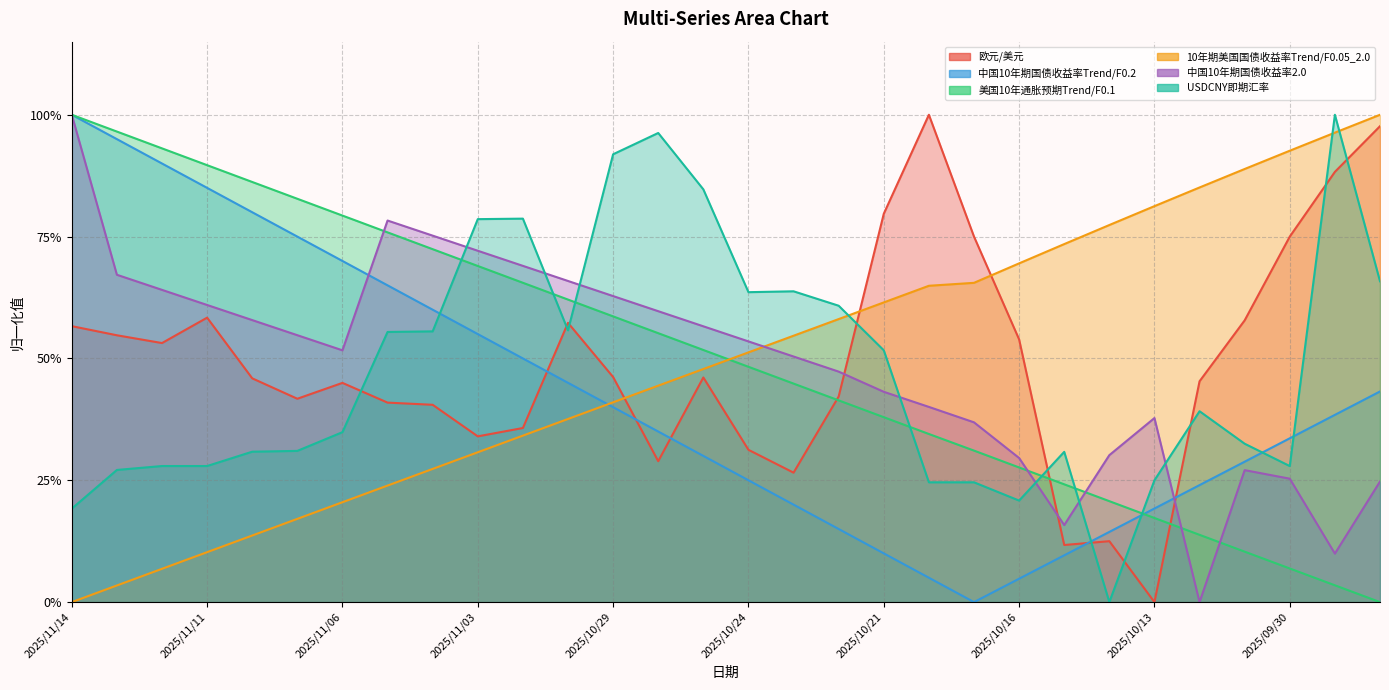

Reading right to left, transcribe all the data shown in this chart.

欧元/美元: 2025/09/26=1.0	2025/09/29=0.9	2025/09/30=0.8	2025/10/09=0.6	2025/10/10=0.5	2025/10/13=0.0	2025/10/14=0.1	2025/10/15=0.1	2025/10/16=0.5	2025/10/17=0.8	2025/10/20=1.0	2025/10/21=0.8	2025/10/22=0.4	2025/10/23=0.3	2025/10/24=0.3	2025/10/27=0.5	2025/10/28=0.3	2025/10/29=0.5	2025/10/30=0.6	2025/10/31=0.4	2025/11/03=0.3	2025/11/04=0.4	2025/11/05=0.4	2025/11/06=0.4	2025/11/07=0.4	2025/11/10=0.5	2025/11/11=0.6	2025/11/12=0.5	2025/11/13=0.5	2025/11/14=0.6
中国10年期国债收益率Trend/F0.2: 2025/09/26=0.4	2025/09/29=0.4	2025/09/30=0.3	2025/10/09=0.3	2025/10/10=0.2	2025/10/13=0.2	2025/10/14=0.1	2025/10/15=0.1	2025/10/16=0.0	2025/10/17=0.0	2025/10/20=0.0	2025/10/21=0.1	2025/10/22=0.1	2025/10/23=0.2	2025/10/24=0.2	2025/10/27=0.3	2025/10/28=0.4	2025/10/29=0.4	2025/10/30=0.4	2025/10/31=0.5	2025/11/03=0.6	2025/11/04=0.6	2025/11/05=0.6	2025/11/06=0.7	2025/11/07=0.7	2025/11/10=0.8	2025/11/11=0.9	2025/11/12=0.9	2025/11/13=0.9	2025/11/14=1.0
美国10年通胀预期Trend/F0.1: 2025/09/26=0.0	2025/09/29=0.0	2025/09/30=0.1	2025/10/09=0.1	2025/10/10=0.1	2025/10/13=0.2	2025/10/14=0.2	2025/10/15=0.2	2025/10/16=0.3	2025/10/17=0.3	2025/10/20=0.3	2025/10/21=0.4	2025/10/22=0.4	2025/10/23=0.4	2025/10/24=0.5	2025/10/27=0.5	2025/10/28=0.6	2025/10/29=0.6	2025/10/30=0.6	2025/10/31=0.7	2025/11/03=0.7	2025/11/04=0.7	2025/11/05=0.8	2025/11/06=0.8	2025/11/07=0.8	2025/11/10=0.9	2025/11/11=0.9	2025/11/12=0.9	2025/11/13=1.0	2025/11/14=1.0
10年期美国国债收益率Trend/F0.05_2.0: 2025/09/26=1.0	2025/09/29=1.0	2025/09/30=0.9	2025/10/09=0.9	2025/10/10=0.9	2025/10/13=0.8	2025/10/14=0.8	2025/10/15=0.7	2025/10/16=0.7	2025/10/17=0.7	2025/10/20=0.6	2025/10/21=0.6	2025/10/22=0.6	2025/10/23=0.5	2025/10/24=0.5	2025/10/27=0.5	2025/10/28=0.4	2025/10/29=0.4	2025/10/30=0.4	2025/10/31=0.3	2025/11/03=0.3	2025/11/04=0.3	2025/11/05=0.2	2025/11/06=0.2	2025/11/07=0.2	2025/11/10=0.1	2025/11/11=0.1	2025/11/12=0.1	2025/11/13=0.0	2025/11/14=0.0
中国10年期国债收益率2.0: 2025/09/26=0.2	2025/09/29=0.1	2025/09/30=0.3	2025/10/09=0.3	2025/10/10=0.0	2025/10/13=0.4	2025/10/14=0.3	2025/10/15=0.2	2025/10/16=0.3	2025/10/17=0.4	2025/10/20=0.4	2025/10/21=0.4	2025/10/22=0.5	2025/10/23=0.5	2025/10/24=0.5	2025/10/27=0.6	2025/10/28=0.6	2025/10/29=0.6	2025/10/30=0.7	2025/10/31=0.7	2025/11/03=0.7	2025/11/04=0.8	2025/11/05=0.8	2025/11/06=0.5	2025/11/07=0.5	2025/11/10=0.6	2025/11/11=0.6	2025/11/12=0.6	2025/11/13=0.7	2025/11/14=1.0
USDCNY即期汇率: 2025/09/26=0.7	2025/09/29=1.0	2025/09/30=0.3	2025/10/09=0.3	2025/10/10=0.4	2025/10/13=0.3	2025/10/14=0.0	2025/10/15=0.3	2025/10/16=0.2	2025/10/17=0.2	2025/10/20=0.2	2025/10/21=0.5	2025/10/22=0.6	2025/10/23=0.6	2025/10/24=0.6	2025/10/27=0.8	2025/10/28=1.0	2025/10/29=0.9	2025/10/30=0.6	2025/10/31=0.8	2025/11/03=0.8	2025/11/04=0.6	2025/11/05=0.6	2025/11/06=0.3	2025/11/07=0.3	2025/11/10=0.3	2025/11/11=0.3	2025/11/12=0.3	2025/11/13=0.3	2025/11/14=0.2